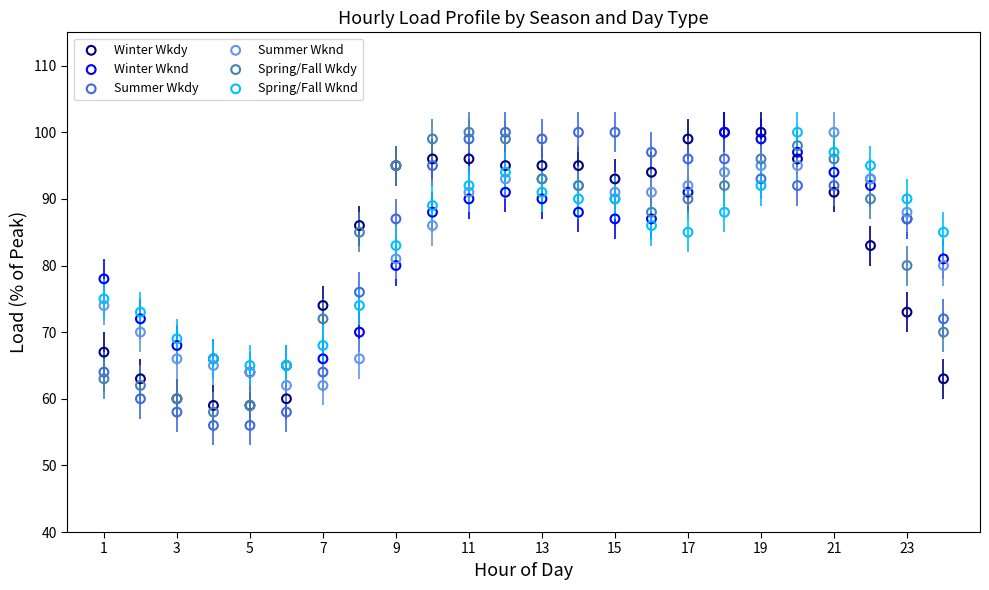

Which series reaches the minimum Y coordinate?

Summer Wkdy